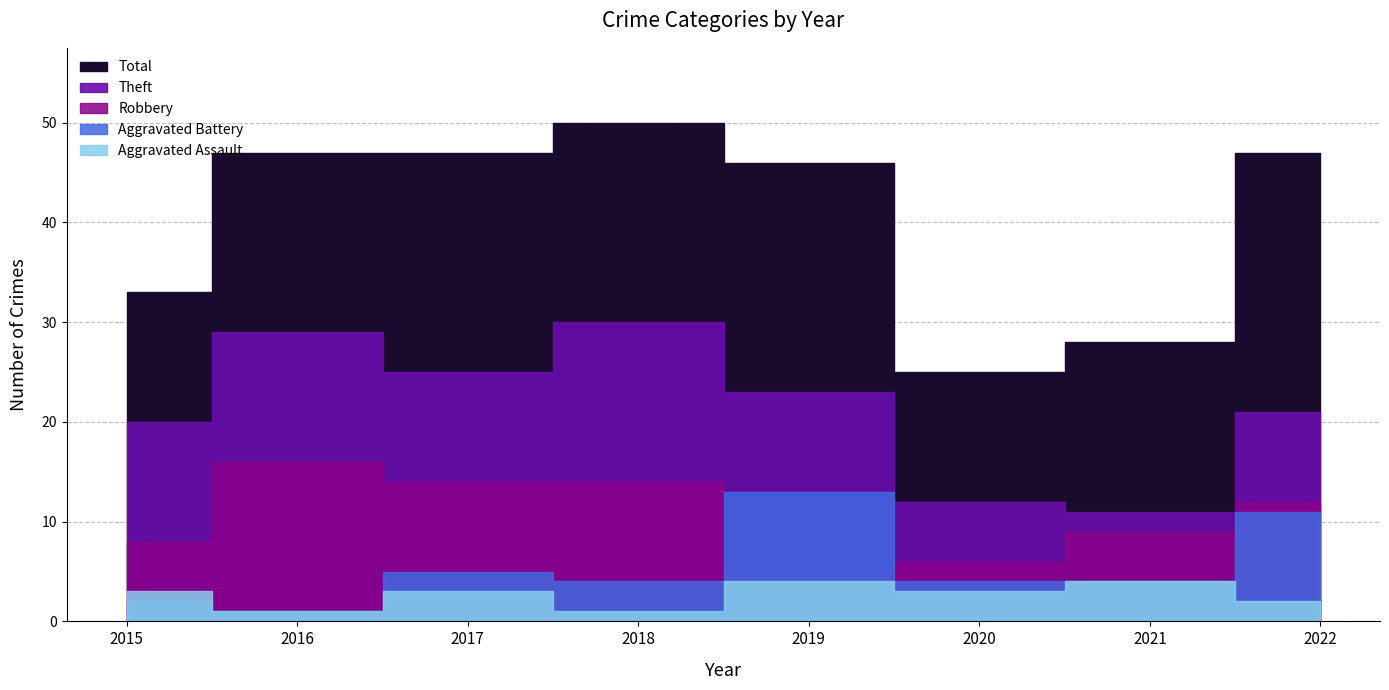

How many lines are shown in the chart?

5